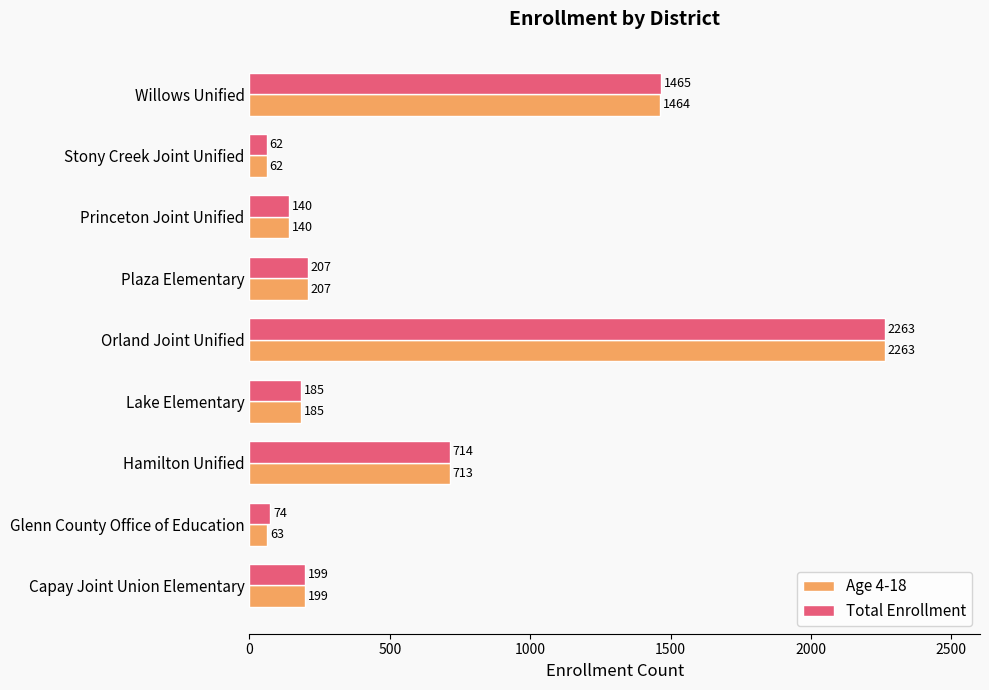

Is the value of Age 4-18 at Hamilton Unified greater than the value of Total Enrollment at Lake Elementary?

Yes